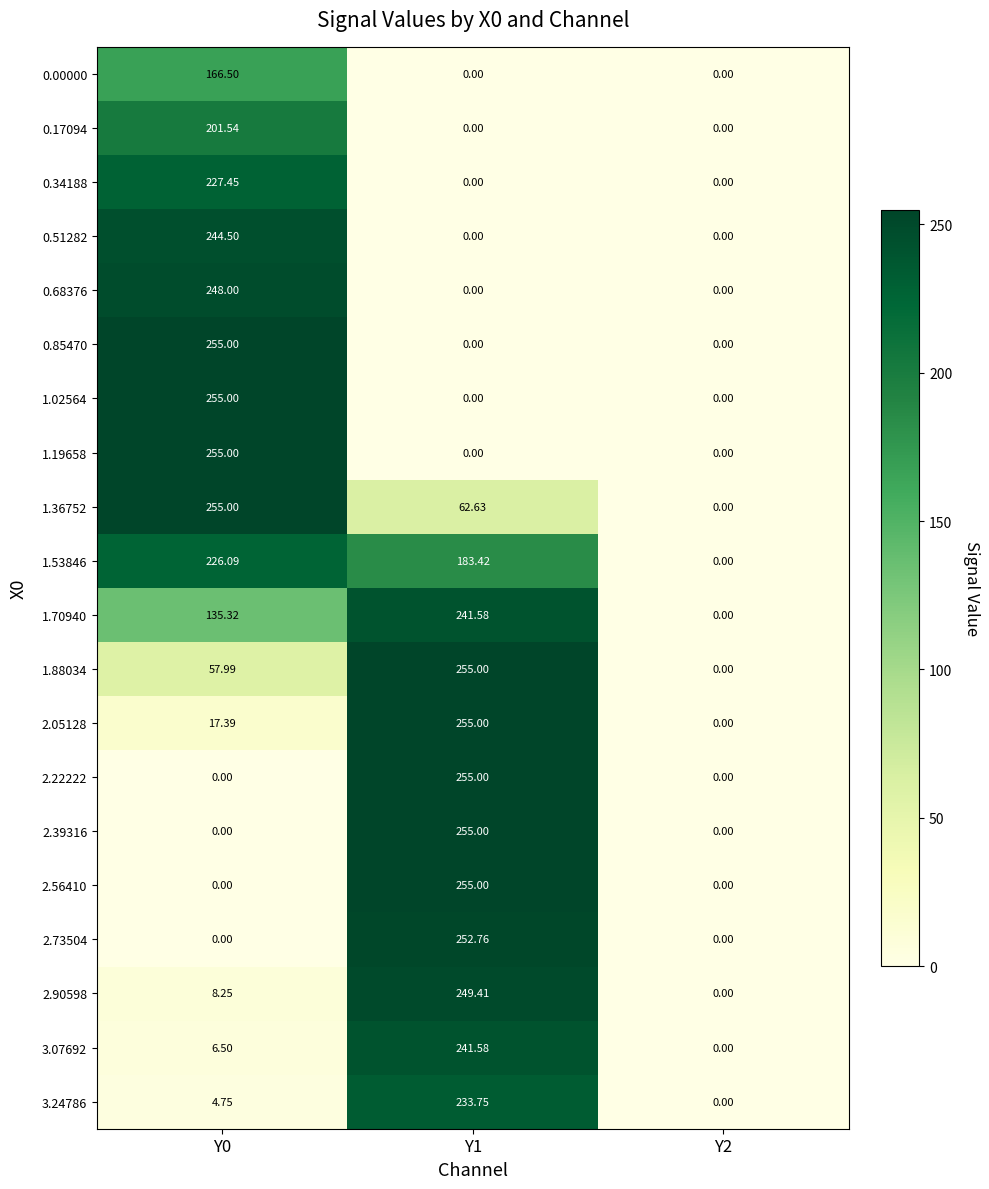

How many data points does each series have?

3